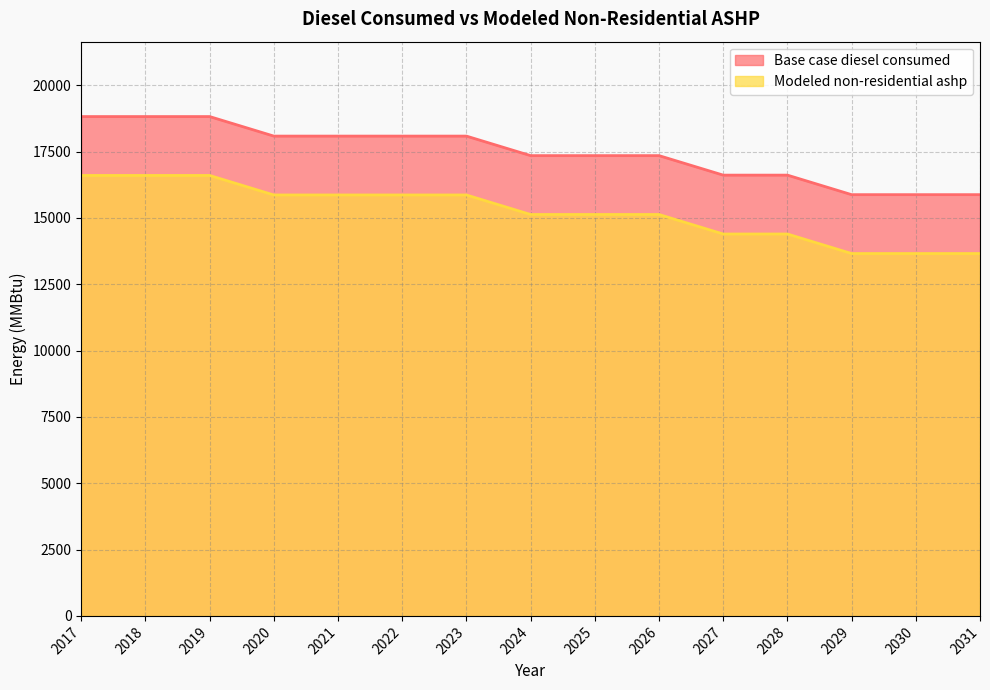

What is the value of the Base case diesel consumed point at the 14th from the left?

15876.0